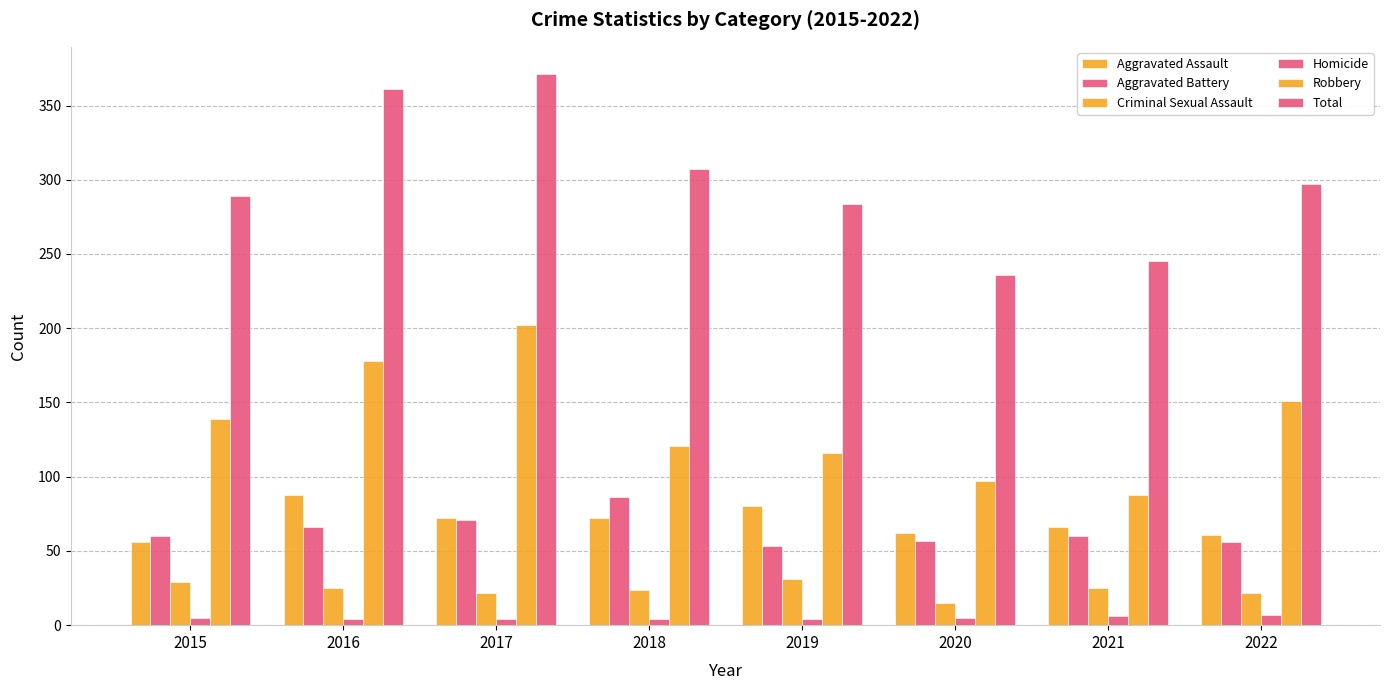

How many data points does each series have?

8